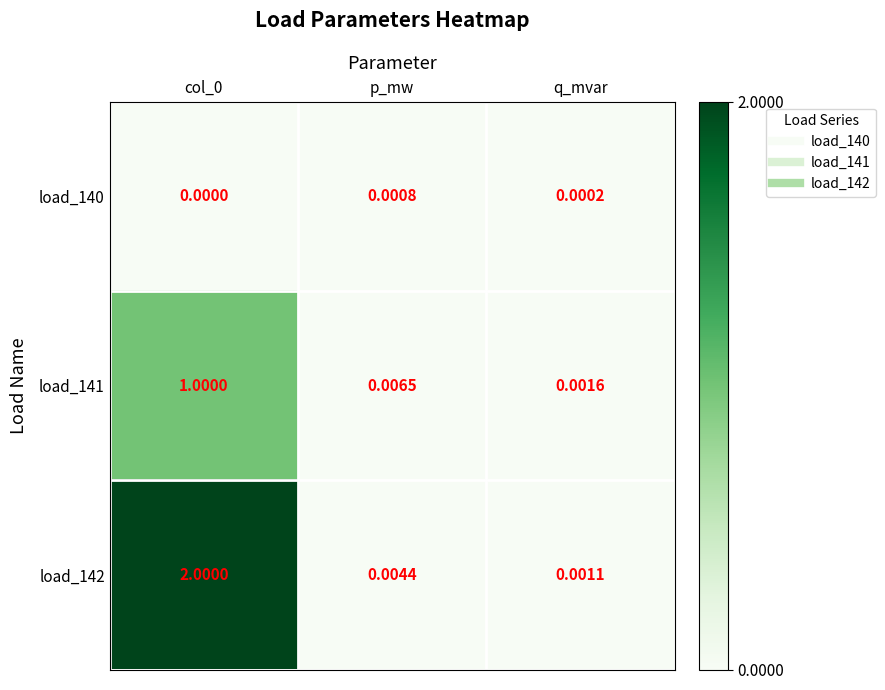

Is the value of load_141 at p_mw greater than the value of load_142 at p_mw?

Yes